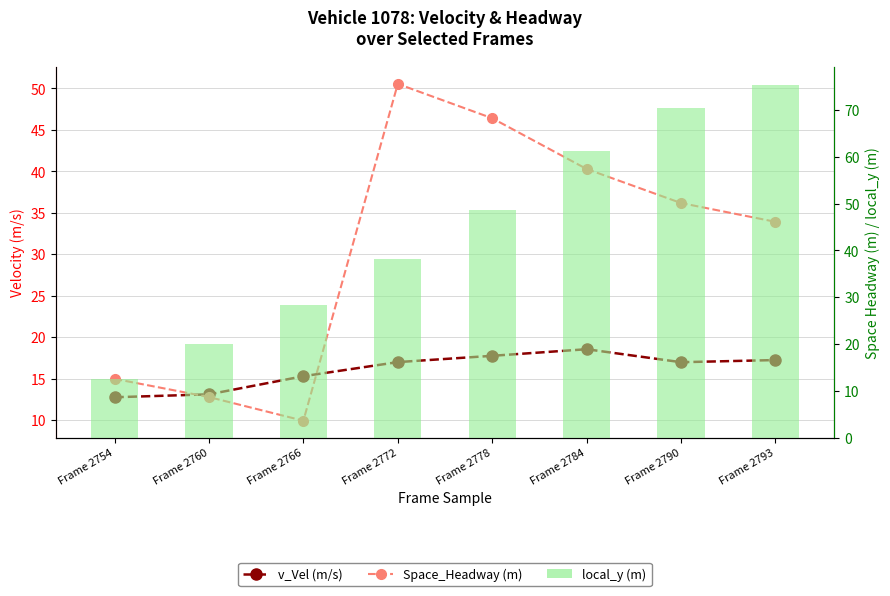

What is the difference between the maximum and minimum values in the v_Vel (m/s) series?

5.8